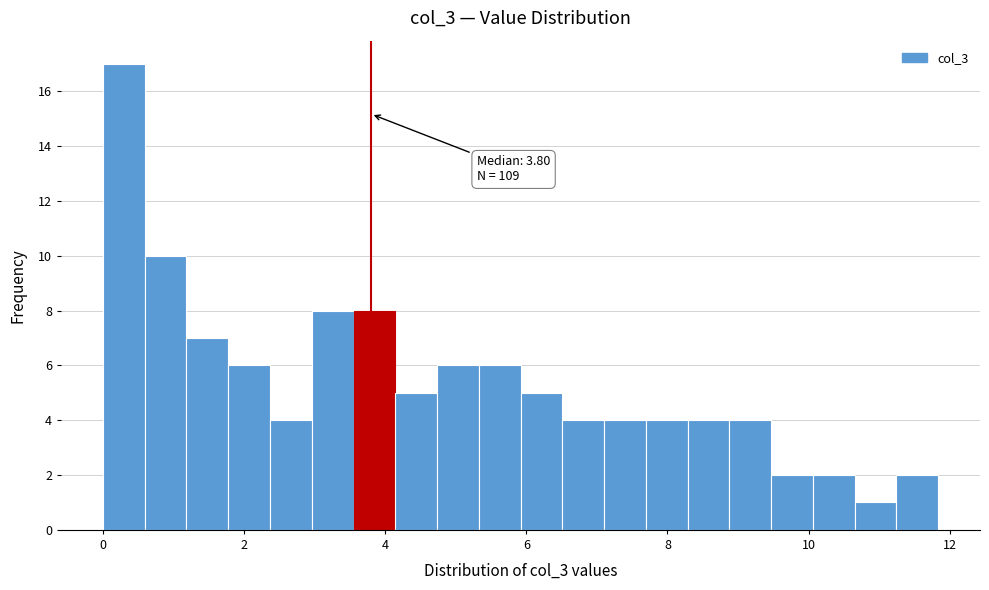

Read against the x-axis, roughly where is the centre of the tallest bar?

0.2